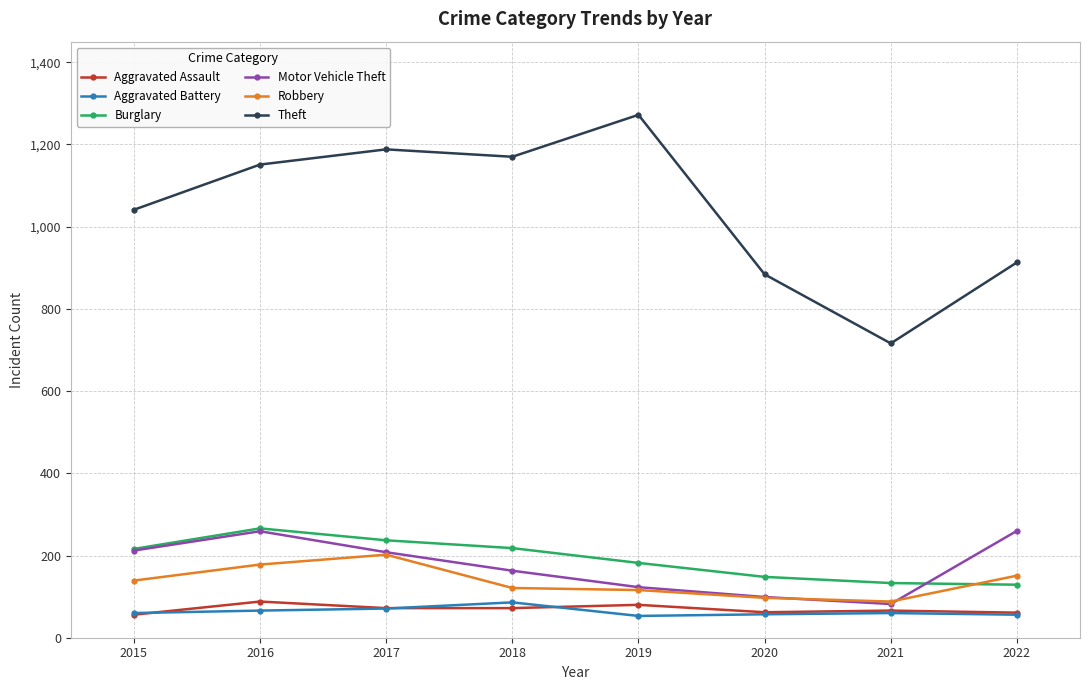

True or false: Burglary and Aggravated Battery cross at least once.

False